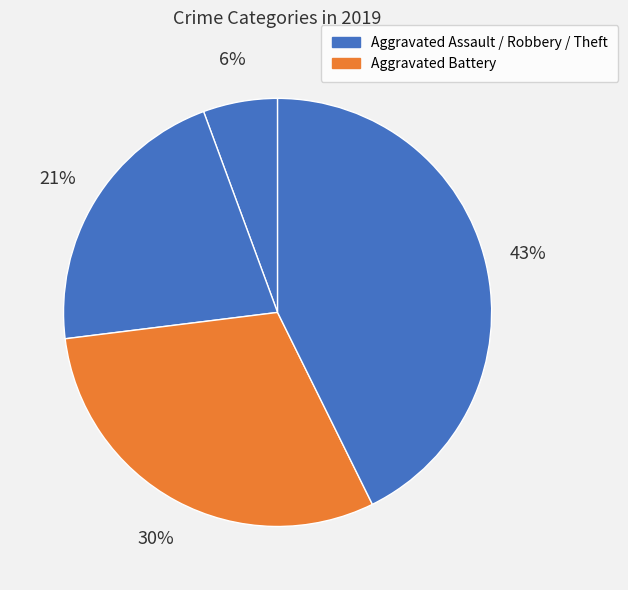

Count the number of slices in the pie.

4